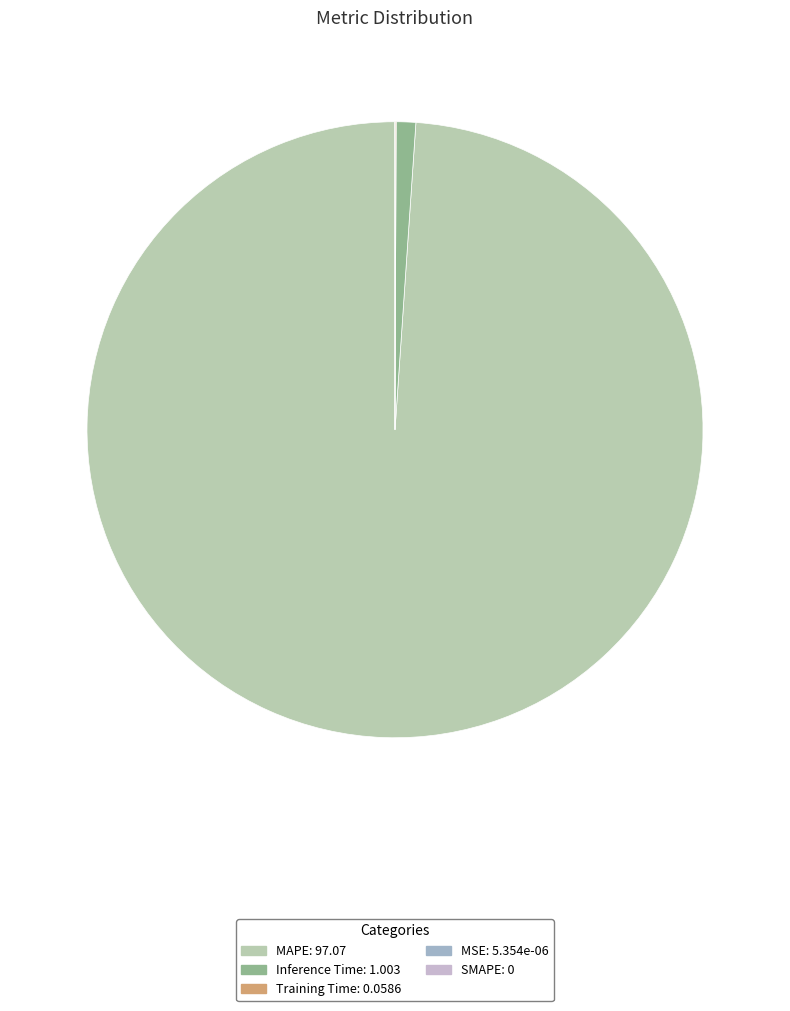

Does any single category account for the majority?

Yes